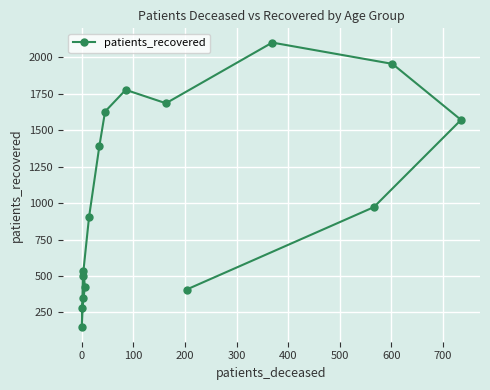

Reading left to right, list all the values displayed in this chart.

502	147	283	347	423	534	906	1392	1627	1776	1684	2100	1954	1570	972	407